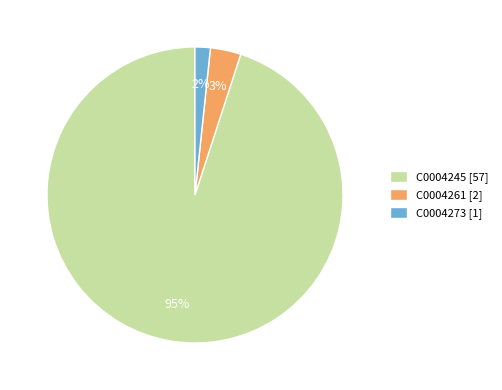

Do C0004261 [2] and C0004245 [57] together represent more than half of the pie?

Yes